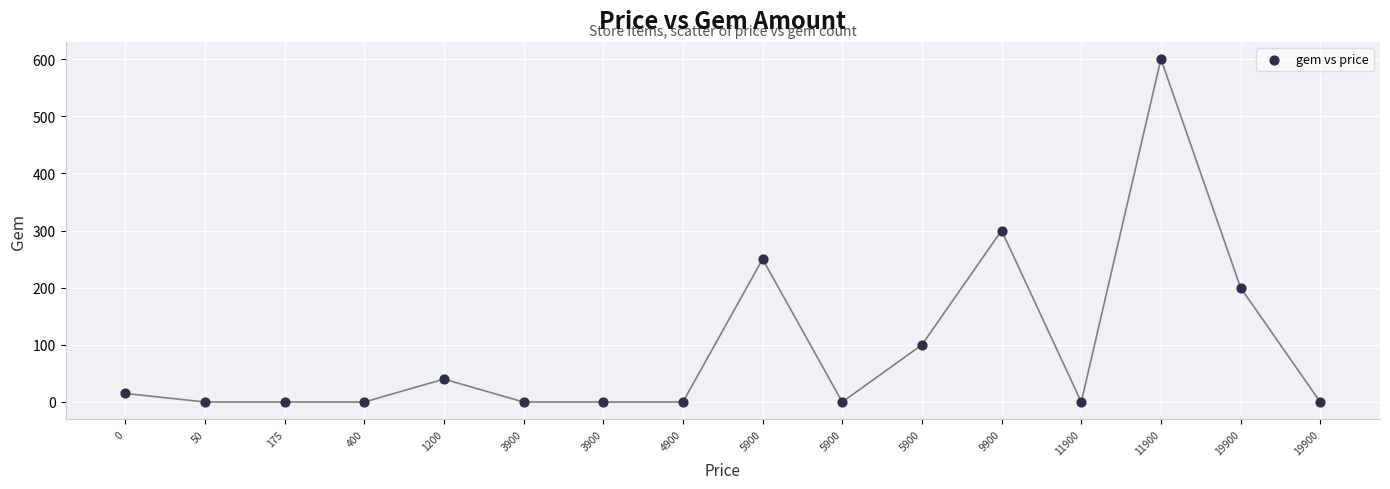

What is the range of Y values (max minus min)?

600